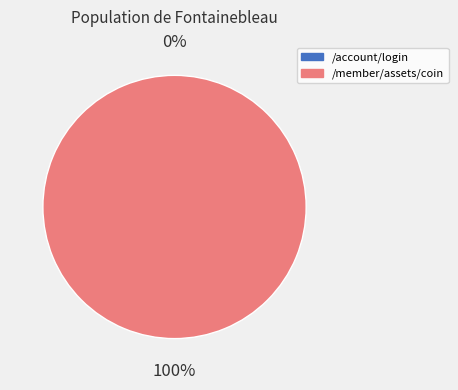

Is the sum of /account/login and /member/assets/coin greater than half?

Yes